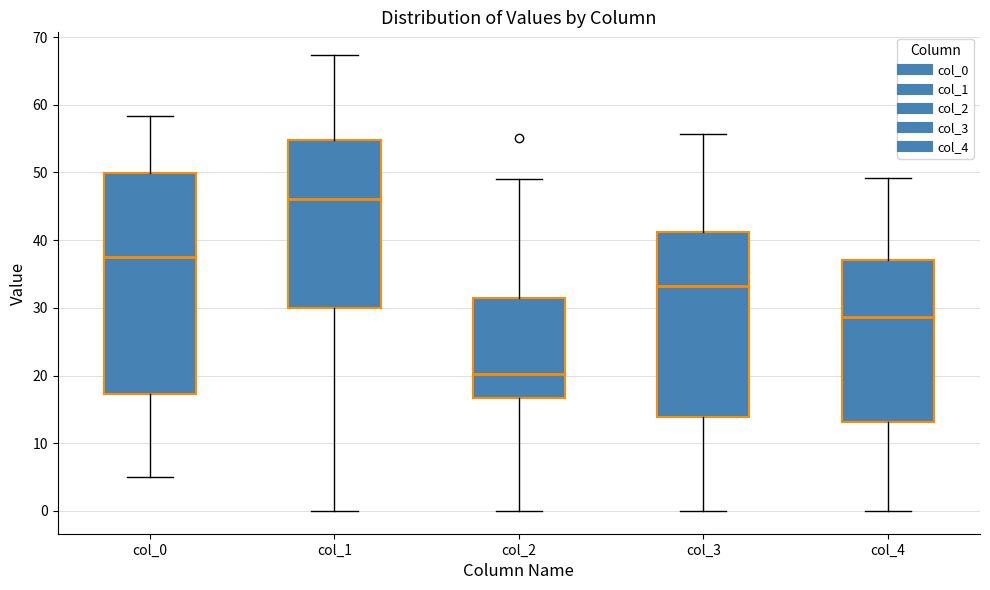

Where does the upper whisker of the box for col_4 end on the y-axis? The values are not printed on the chart, so give them approximately, as read against the axis.

49